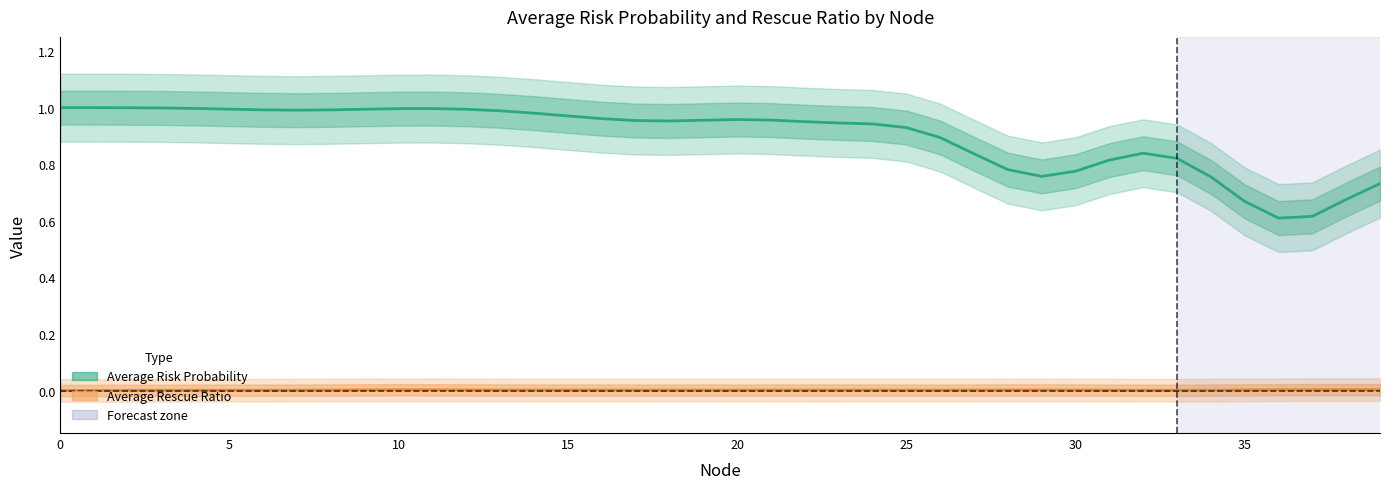

What is the average value of the Average Risk Probability series?

0.9